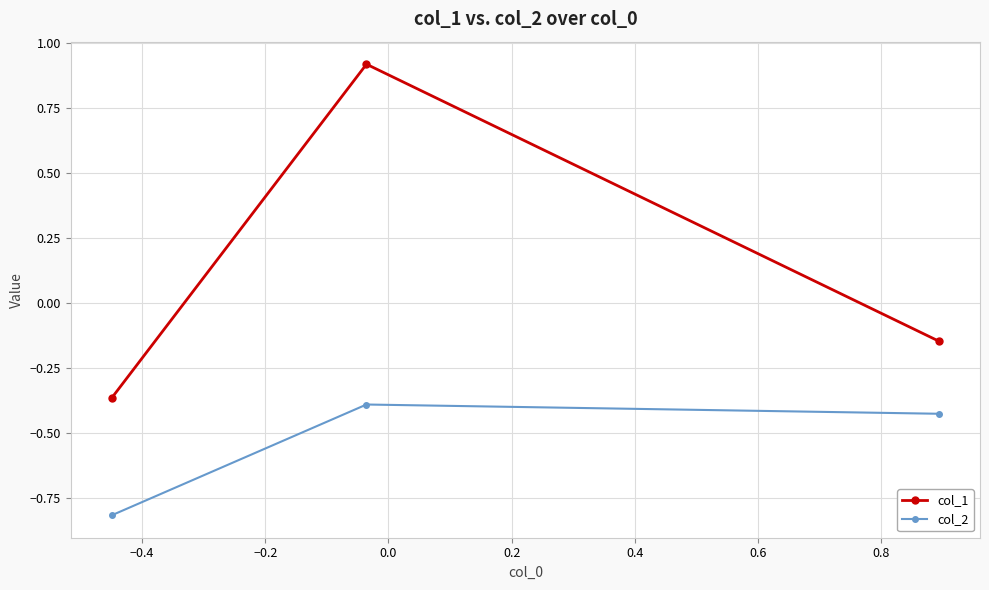

Does the chart display data point markers on the line(s)?

Yes